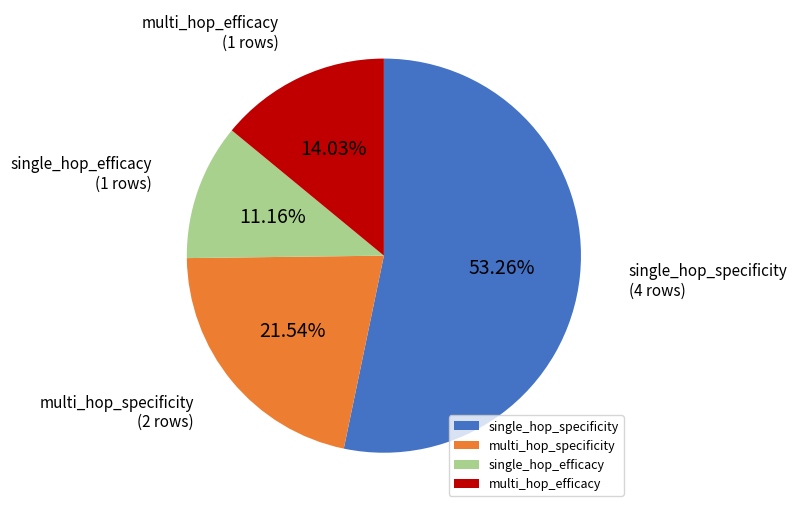

How much of the chart is everything except single_hop_efficacy?

88.7%